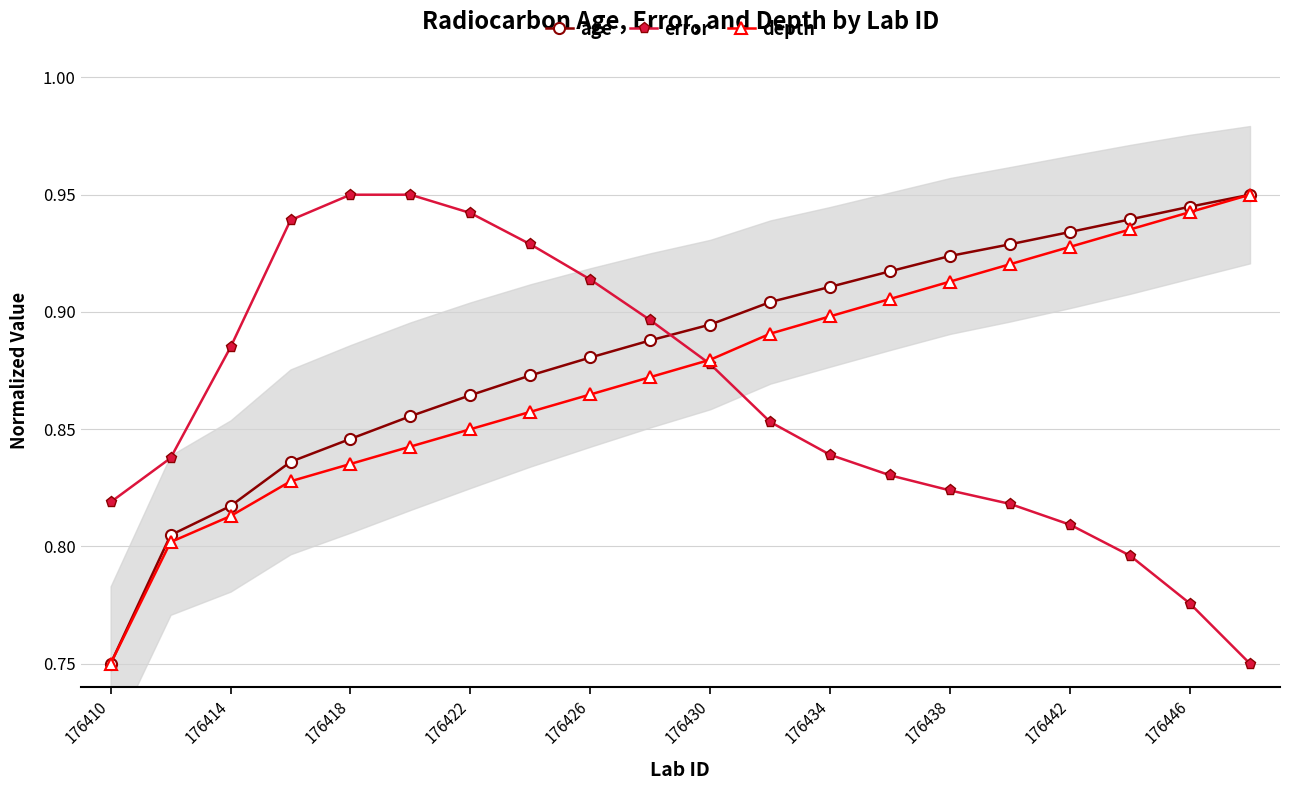

At which label is depth closest to 0?

176410